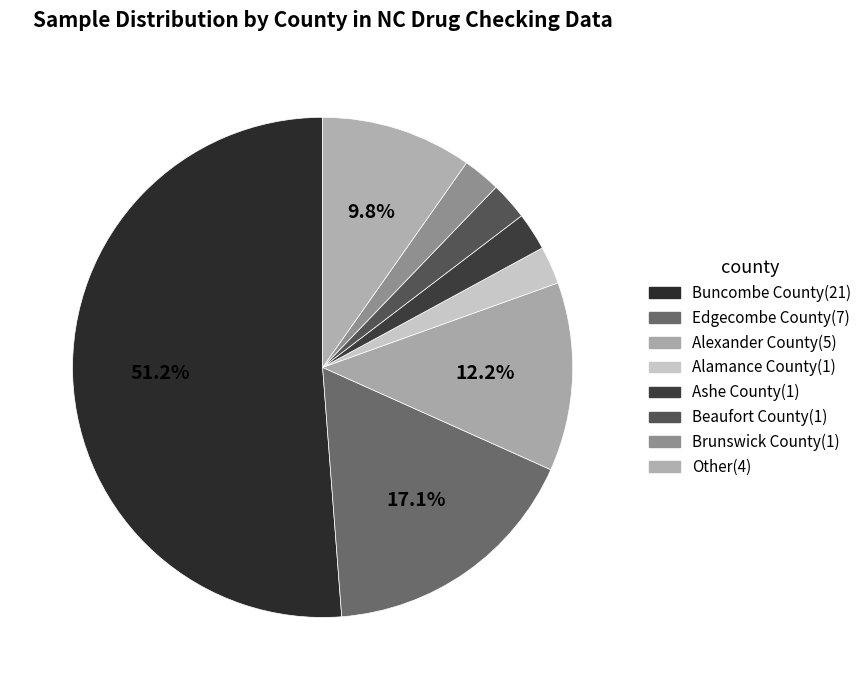

How many segments does this pie chart have?

8